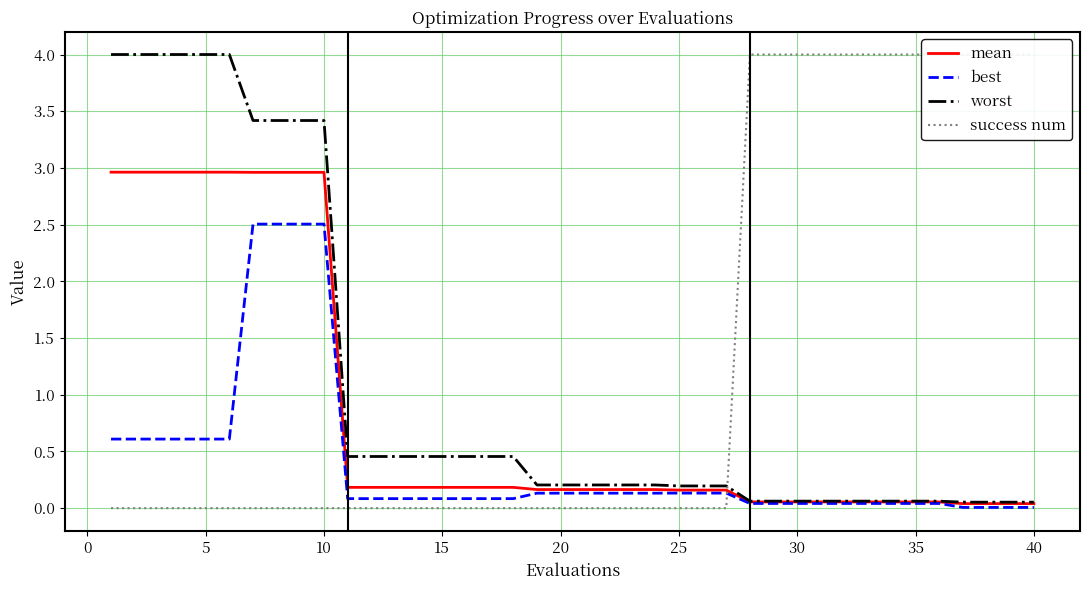

What is the highest value of the best series?

2.5